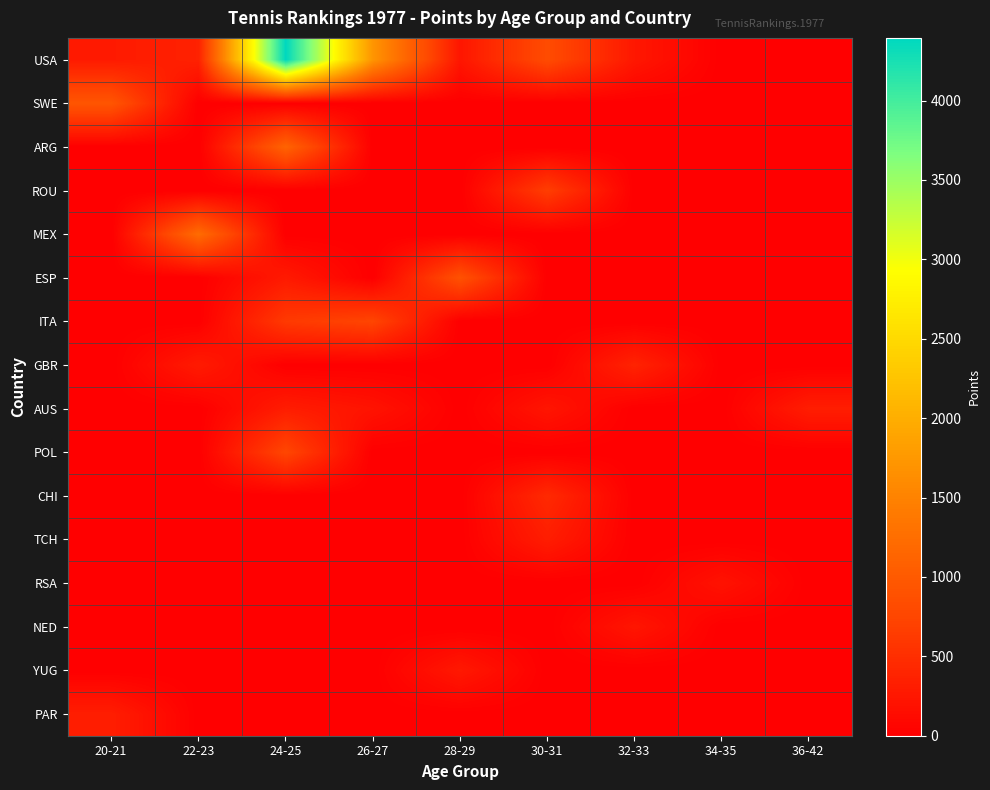

Reading left to right, extract all data points from this chart.

USA: 20-21=288	22-23=363	24-25=4395	26-27=1713	28-29=239	30-31=825	32-33=257	34-35=0	36-42=0
SWE: 20-21=945	22-23=0	24-25=0	26-27=0	28-29=0	30-31=0	32-33=0	34-35=0	36-42=0
ARG: 20-21=0	22-23=0	24-25=1121	26-27=0	28-29=0	30-31=0	32-33=0	34-35=0	36-42=0
ROU: 20-21=0	22-23=0	24-25=0	26-27=0	28-29=0	30-31=665	32-33=0	34-35=0	36-42=0
MEX: 20-21=0	22-23=1226	24-25=0	26-27=0	28-29=0	30-31=0	32-33=0	34-35=0	36-42=0
ESP: 20-21=0	22-23=0	24-25=282	26-27=0	28-29=894	30-31=0	32-33=0	34-35=0	36-42=0
ITA: 20-21=0	22-23=0	24-25=621	26-27=744	28-29=0	30-31=0	32-33=0	34-35=0	36-42=0
GBR: 20-21=0	22-23=295	24-25=0	26-27=0	28-29=0	30-31=0	32-33=381	34-35=0	36-42=0
AUS: 20-21=0	22-23=0	24-25=312	26-27=210	28-29=0	30-31=234	32-33=0	34-35=0	36-42=321
POL: 20-21=0	22-23=0	24-25=760	26-27=0	28-29=0	30-31=0	32-33=0	34-35=0	36-42=0
CHI: 20-21=0	22-23=0	24-25=0	26-27=0	28-29=0	30-31=451	32-33=0	34-35=0	36-42=0
TCH: 20-21=0	22-23=0	24-25=0	26-27=0	28-29=0	30-31=317	32-33=0	34-35=0	36-42=0
RSA: 20-21=0	22-23=0	24-25=0	26-27=0	28-29=0	30-31=0	32-33=0	34-35=206	36-42=0
NED: 20-21=0	22-23=0	24-25=0	26-27=0	28-29=0	30-31=0	32-33=240	34-35=0	36-42=0
YUG: 20-21=0	22-23=0	24-25=0	26-27=0	28-29=269	30-31=0	32-33=0	34-35=0	36-42=0
PAR: 20-21=325	22-23=0	24-25=0	26-27=0	28-29=0	30-31=0	32-33=0	34-35=0	36-42=0